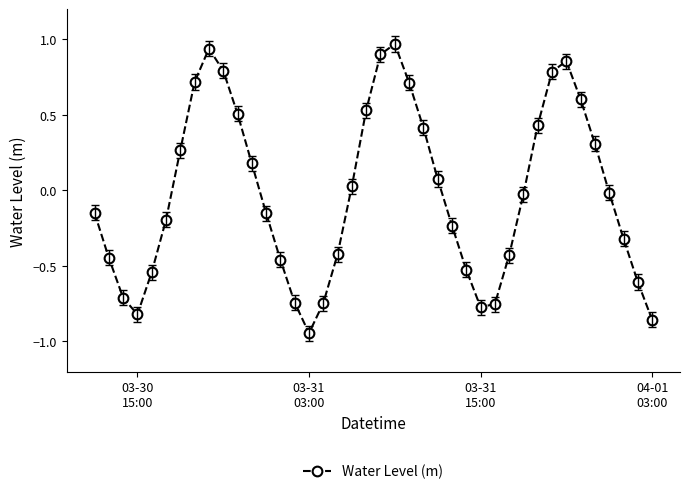

What is the difference between the maximum and minimum values?

1.9